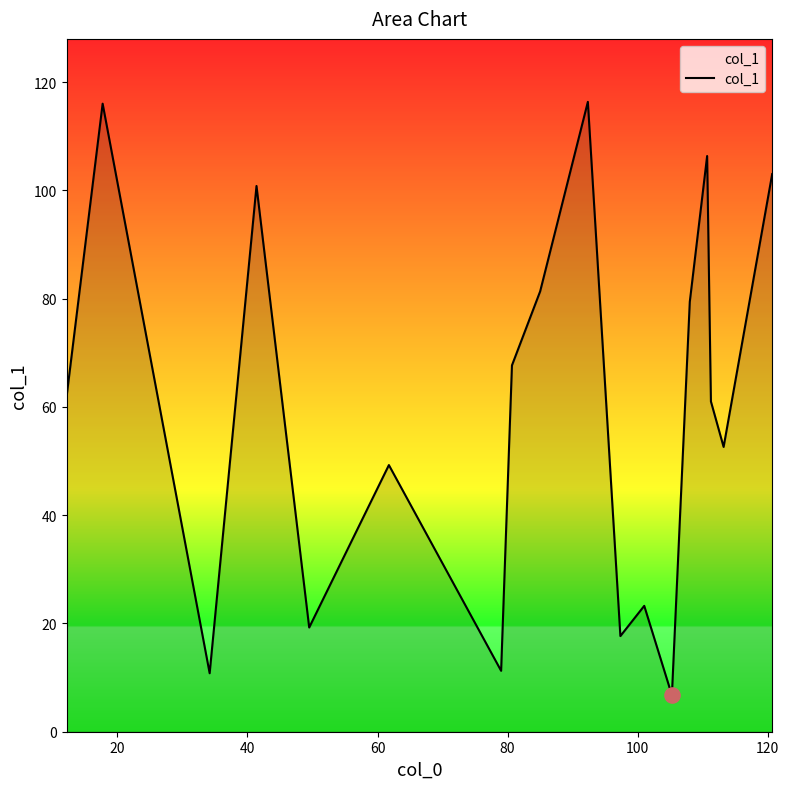

What is the minimum value shown in the chart?

6.8